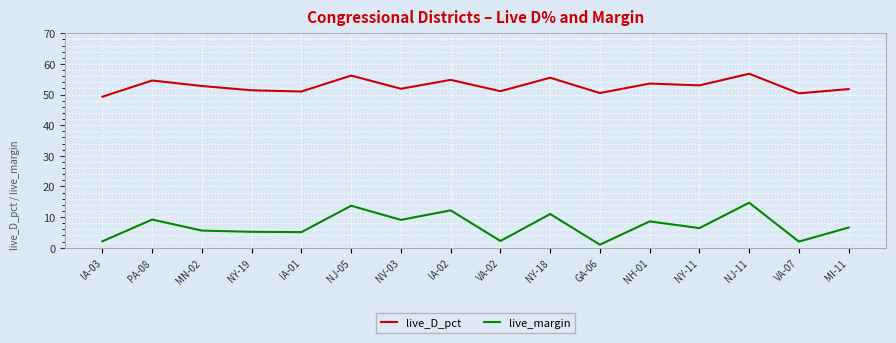

What is the maximum value for live_margin?

14.7